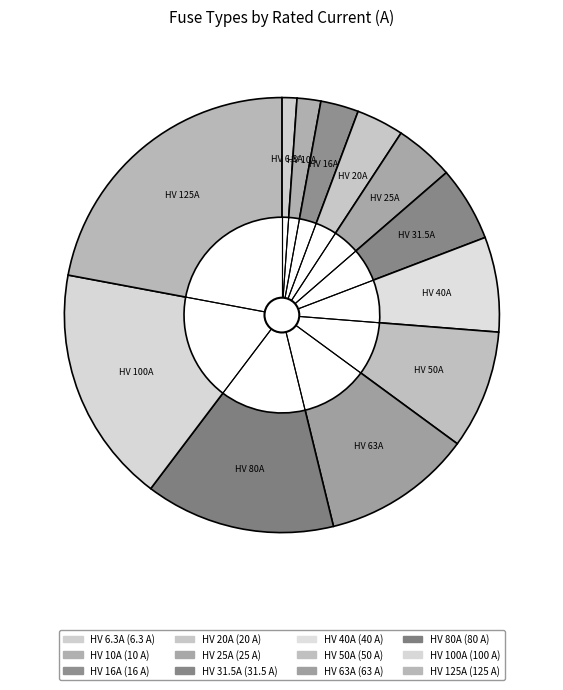

Rank the categories by value from highest to lowest.

HV 125A, HV 100A, HV 80A, HV 63A, HV 50A, HV 40A, HV 31.5A, HV 25A, HV 20A, HV 16A, HV 10A, HV 6.3A